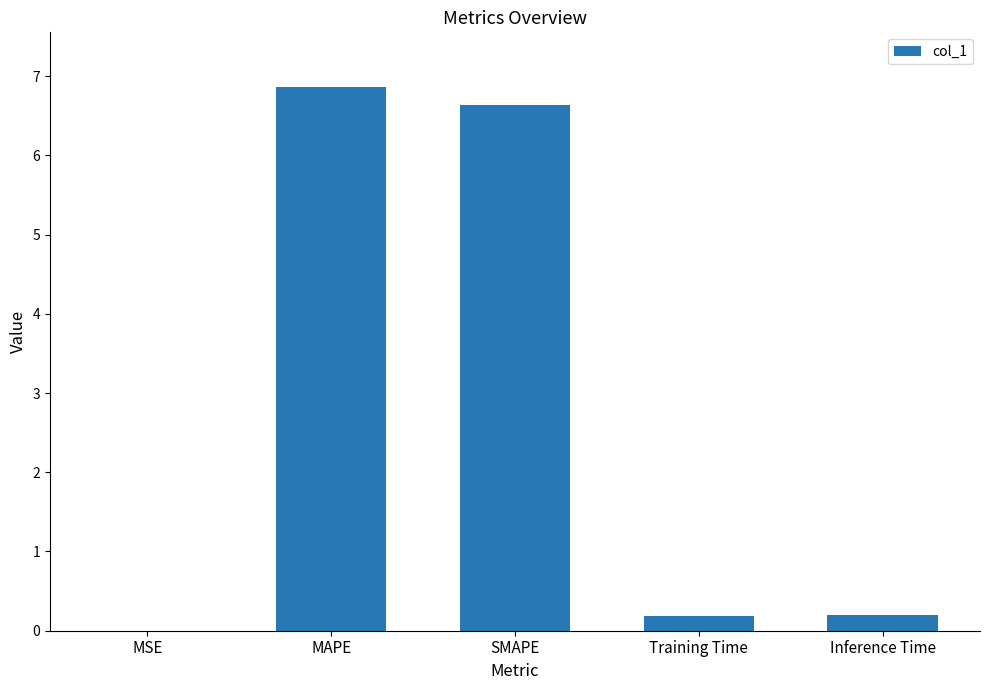

What is the difference between the values at Inference Time and MSE?

0.2